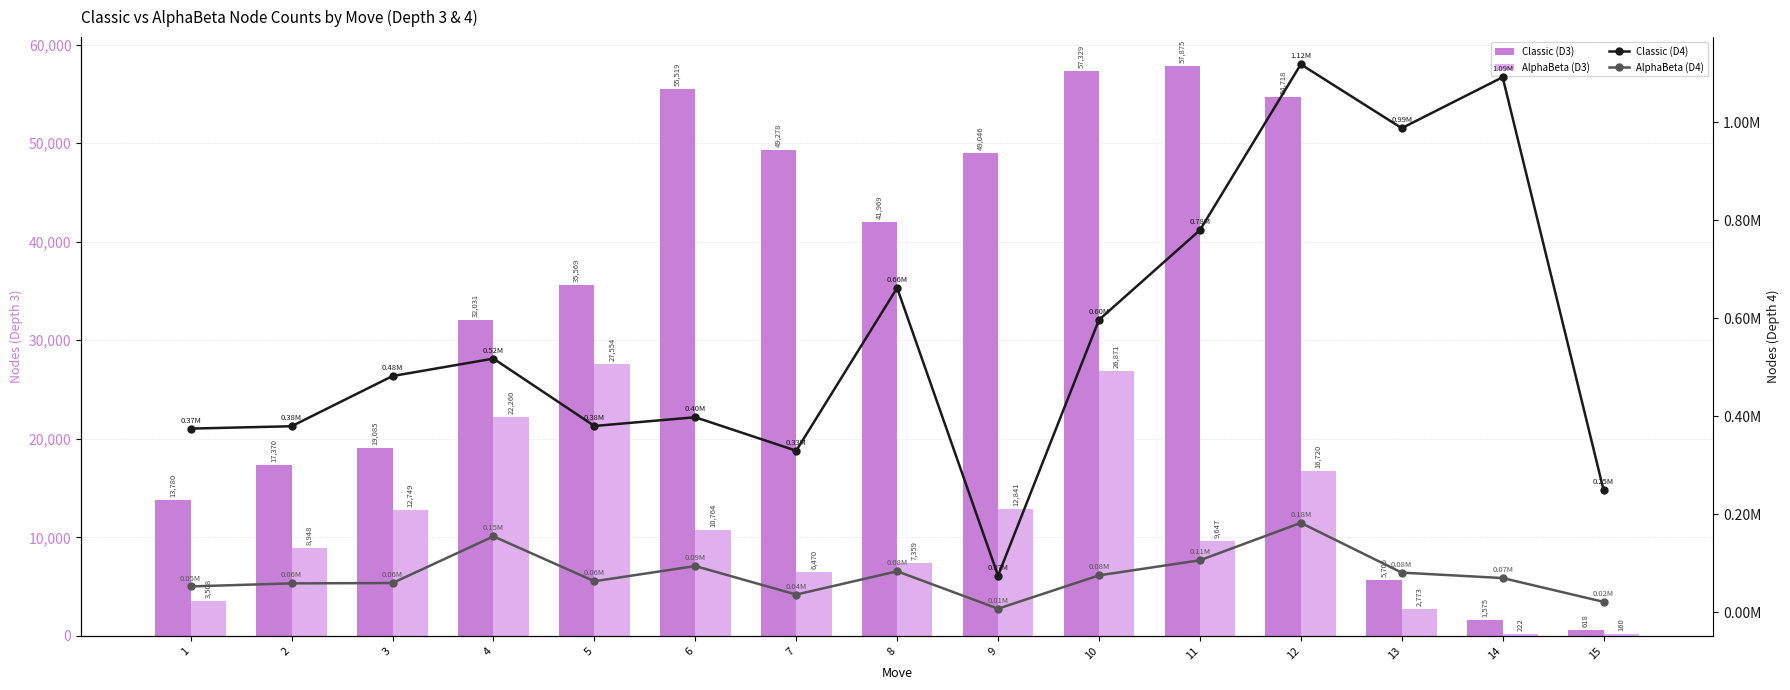

Reading right to left, transcribe all the data shown in this chart.

Classic (D3): 618	1575	5706	54718	57875	57329	49046	41969	49278	55519	35569	32031	19085	17370	13780
AlphaBeta (D3): 160	222	2773	16720	9647	26871	12841	7359	6470	10764	27554	22260	12749	8948	3508
Classic (D4): 249249	1092233	988174	1118487	779964	596812	74578	662036	329616	398022	380164	517700	482118	379618	374805
AlphaBeta (D4): 21068	69670	80821	182356	105991	75151	7150	83523	35950	94165	63193	154763	59536	58816	52572